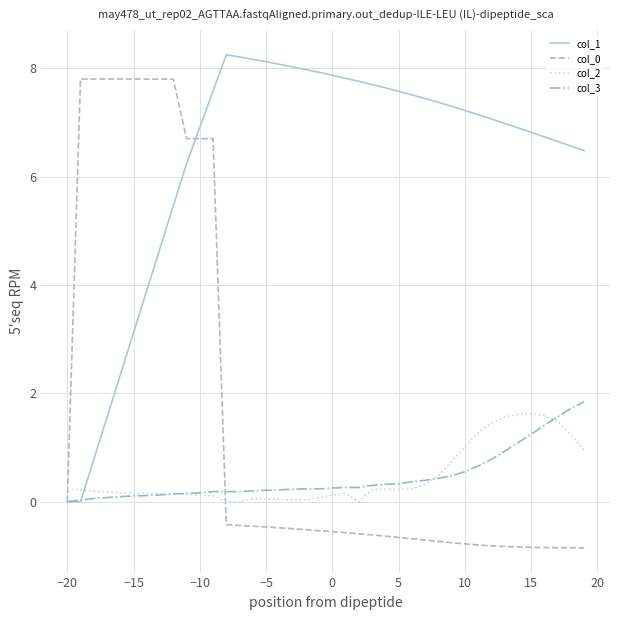

What is the minimum value shown in the chart?

-0.9